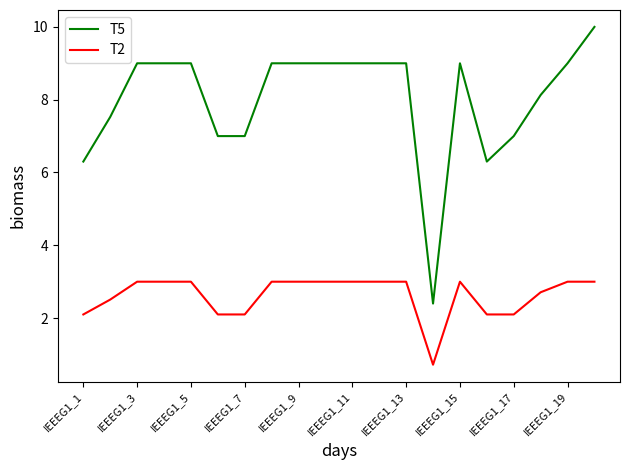

What is the greatest value displayed?

10.0